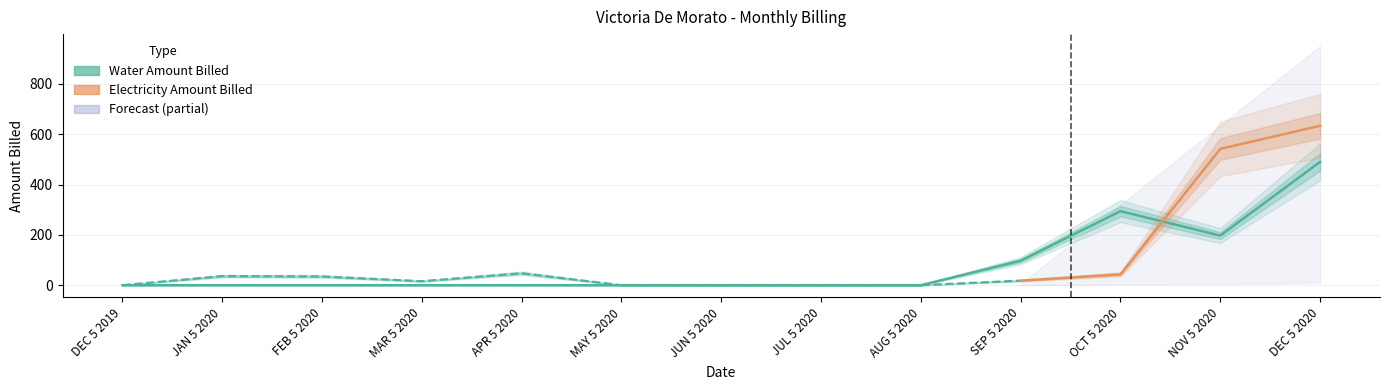

Is it true that the value at OCT 5 2020 is 294.2?

True